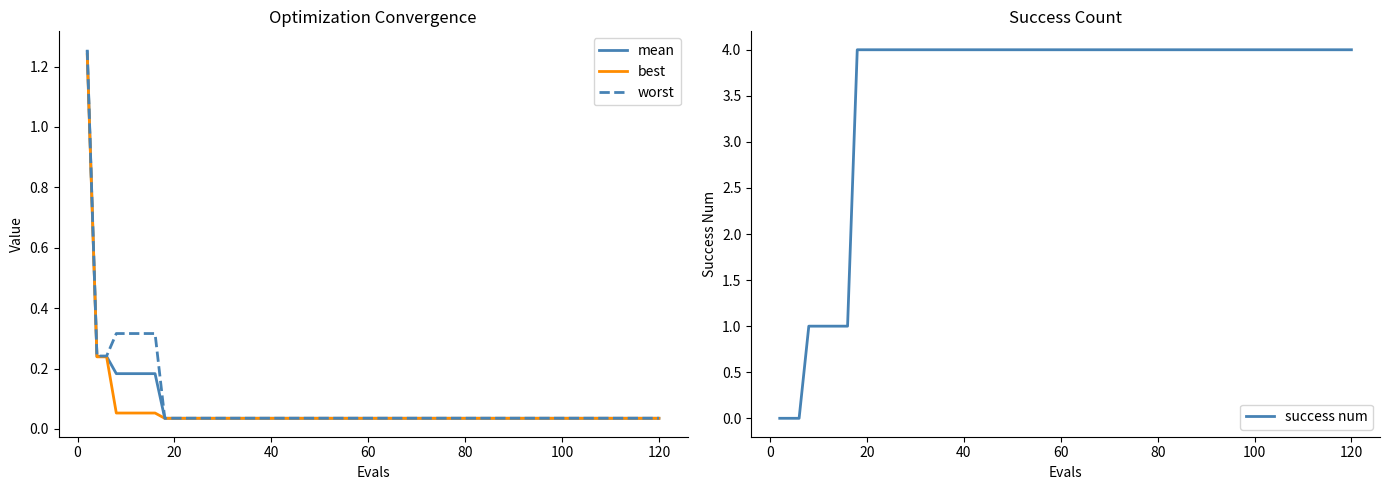

What is the greatest value displayed?

4.0